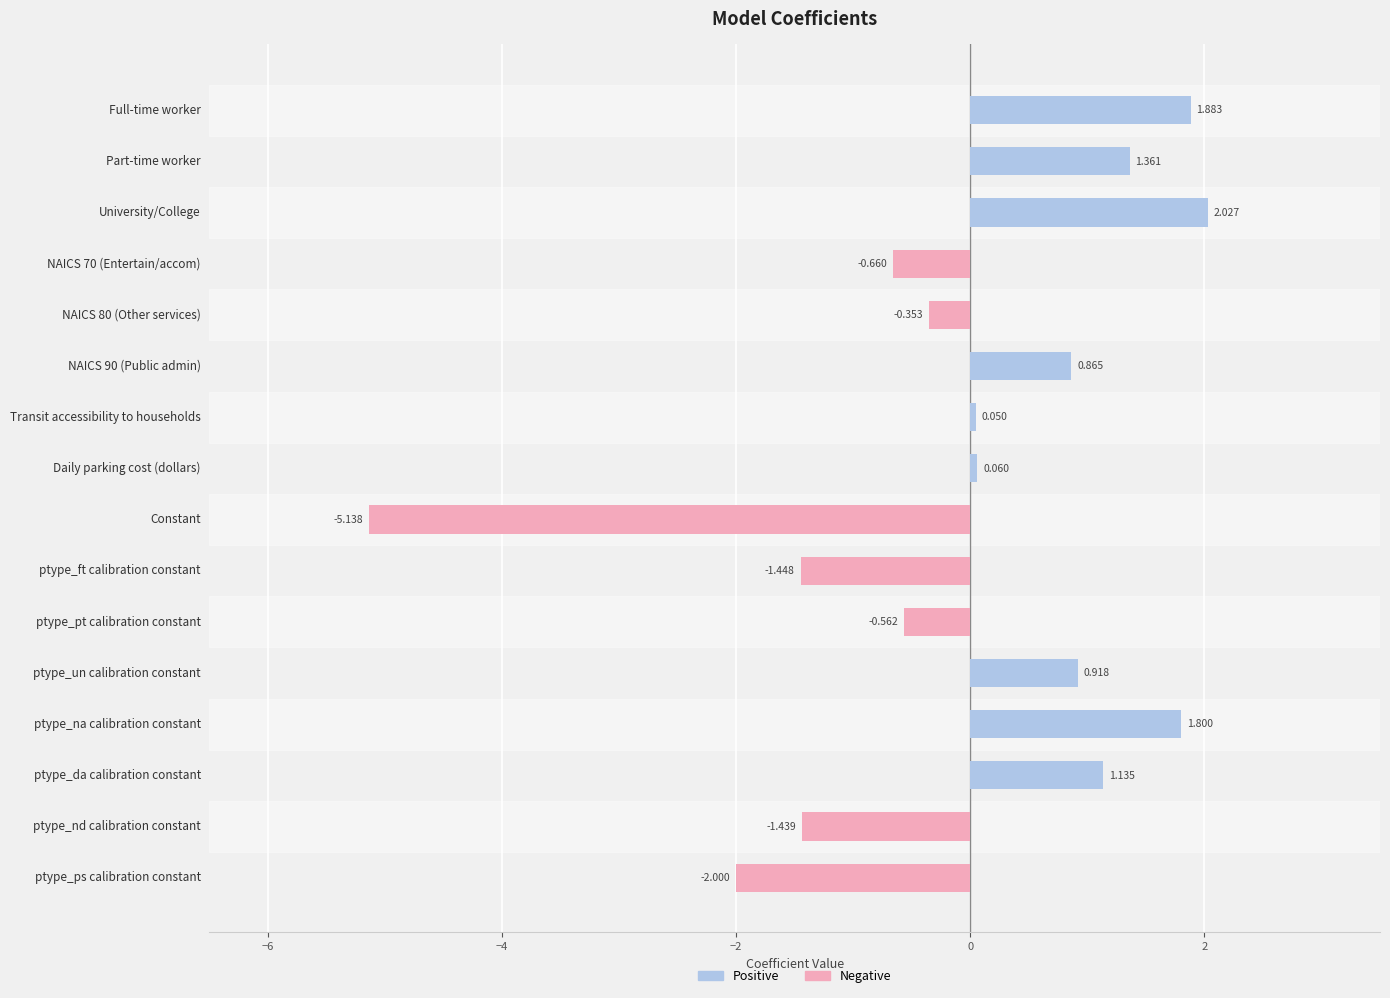

Which series has the largest total across all categories?

Positive